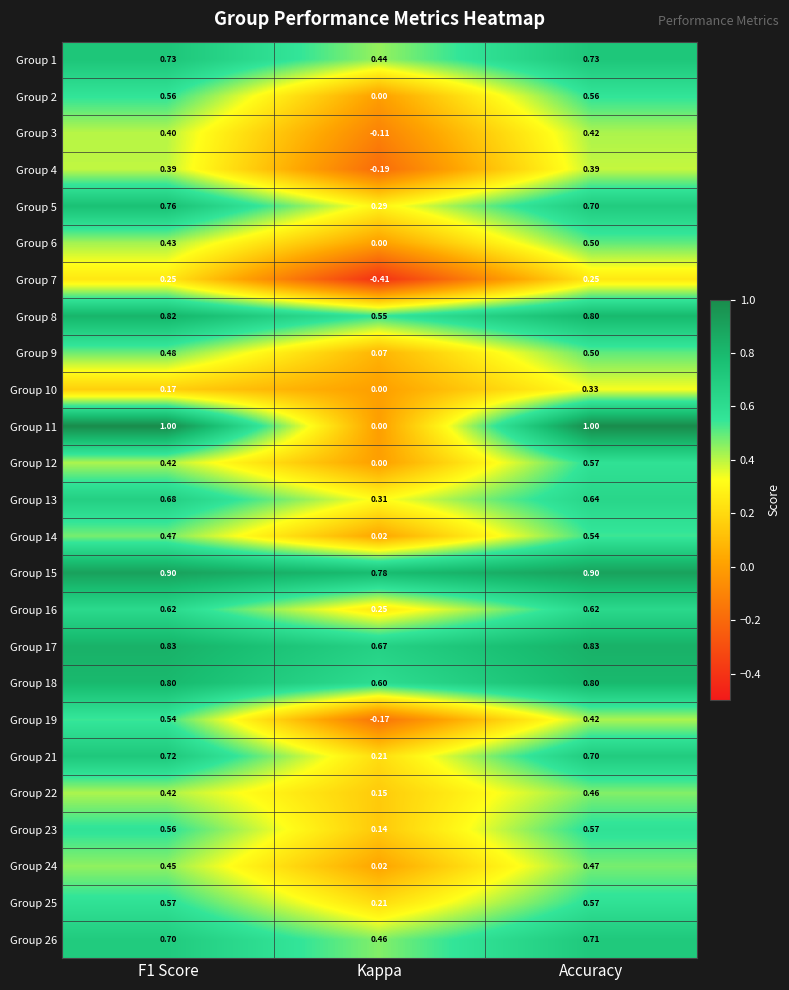

Where is Group 1 nearest to the value 0?

Kappa